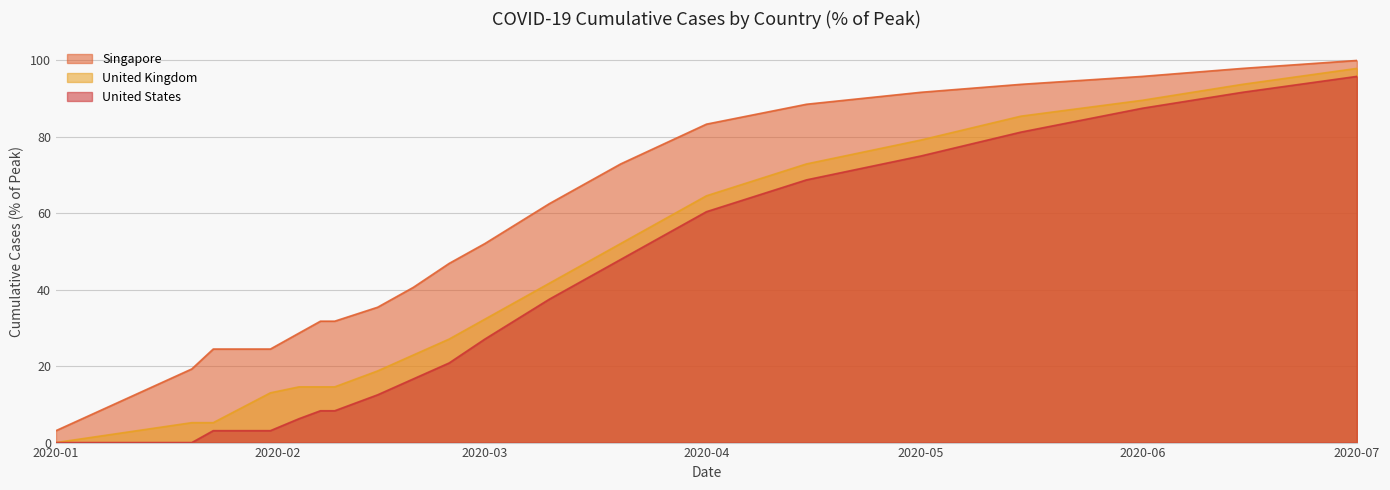

What is the highest value of the United Kingdom series?

97.9